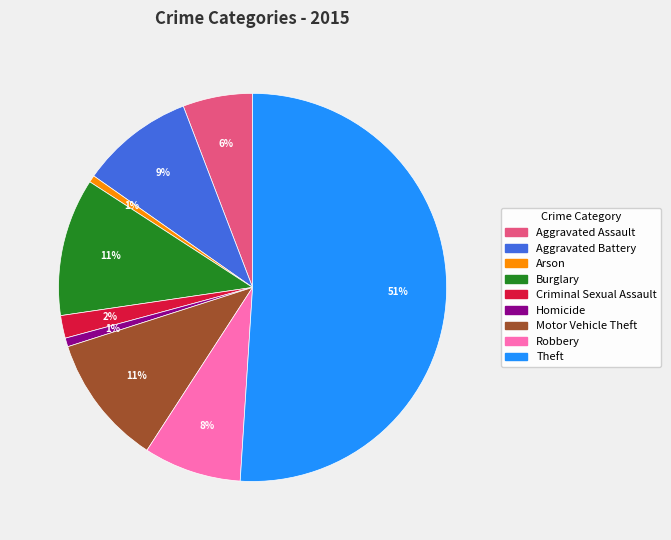

Which has a higher value, Aggravated Battery or Aggravated Assault?

Aggravated Battery